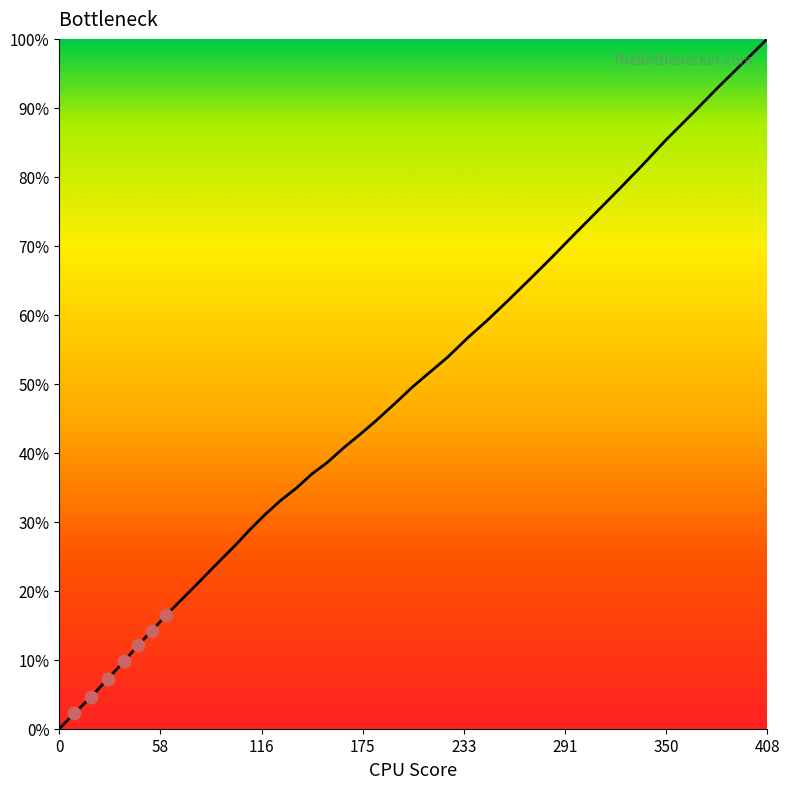

Is this an area chart (filled region under the line)?

Yes